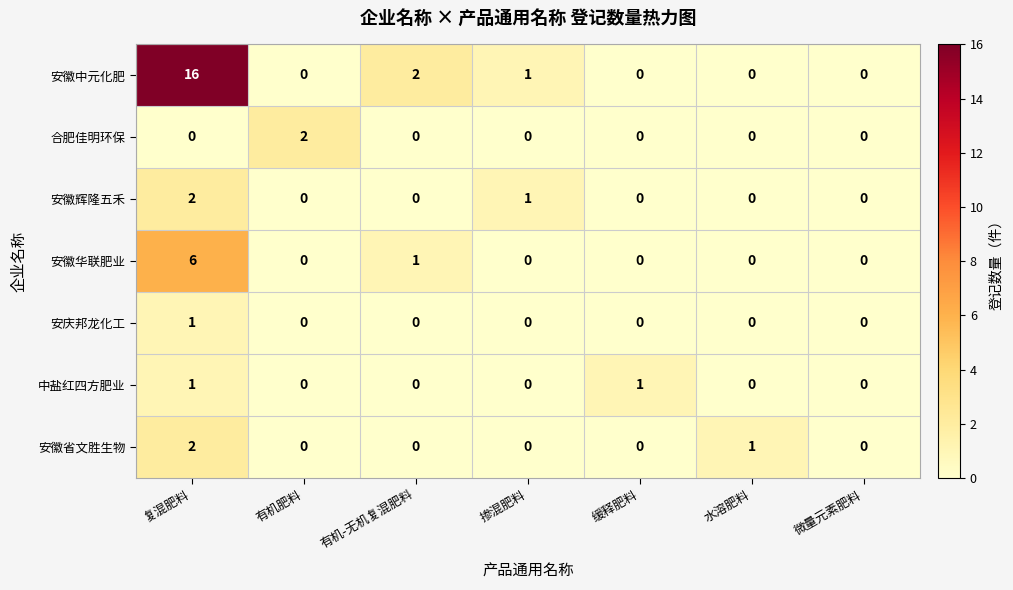

What is the sum of the 安徽华联肥业 values at 微量元素肥料 and 复混肥料?

6